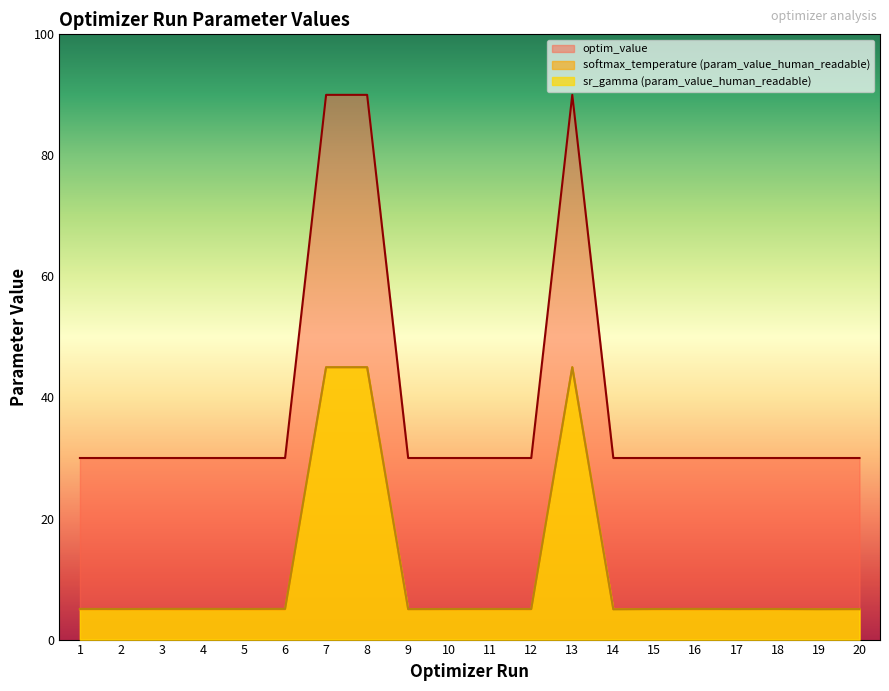

Between 5 and 17, which series saw the biggest shift?

sr_gamma (param_value_human_readable)